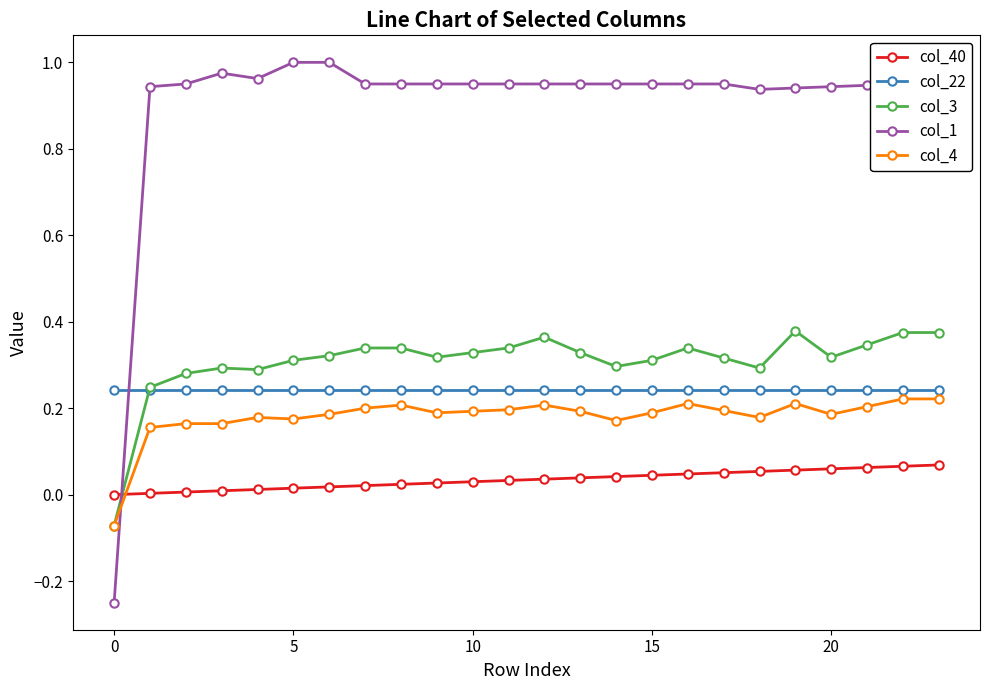

Which series has the largest total across all categories?

col_1